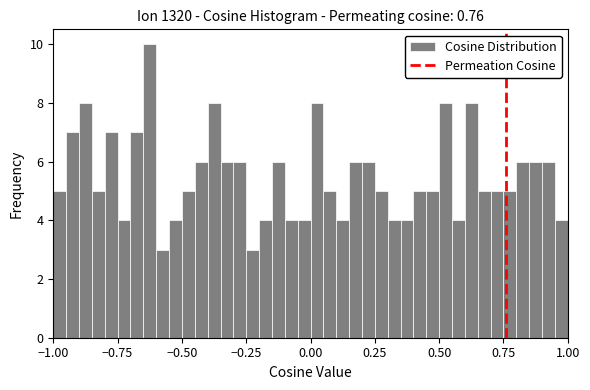

Around what value on the x-axis is the tallest bar? Give the approximate position of its centre, as read against the axis.

-0.60